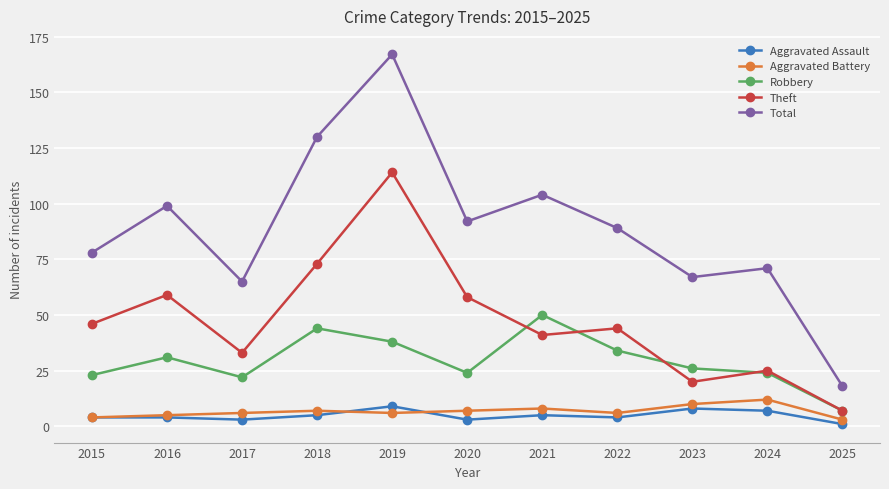

At which category is the sum across all series the highest?

2019